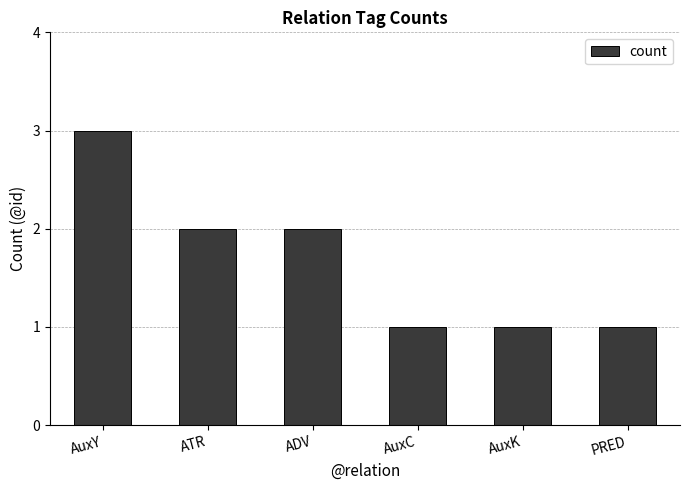

Reading left to right, what are all the values shown in this chart?

3	2	2	1	1	1